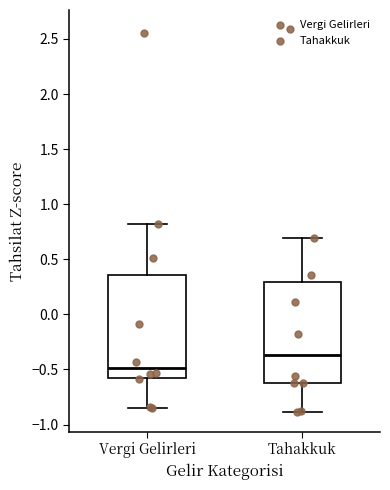

Where does the lower whisker of the box for Vergi Gelirleri end on the y-axis? The values are not printed on the chart, so give them approximately, as read against the axis.

-0.85